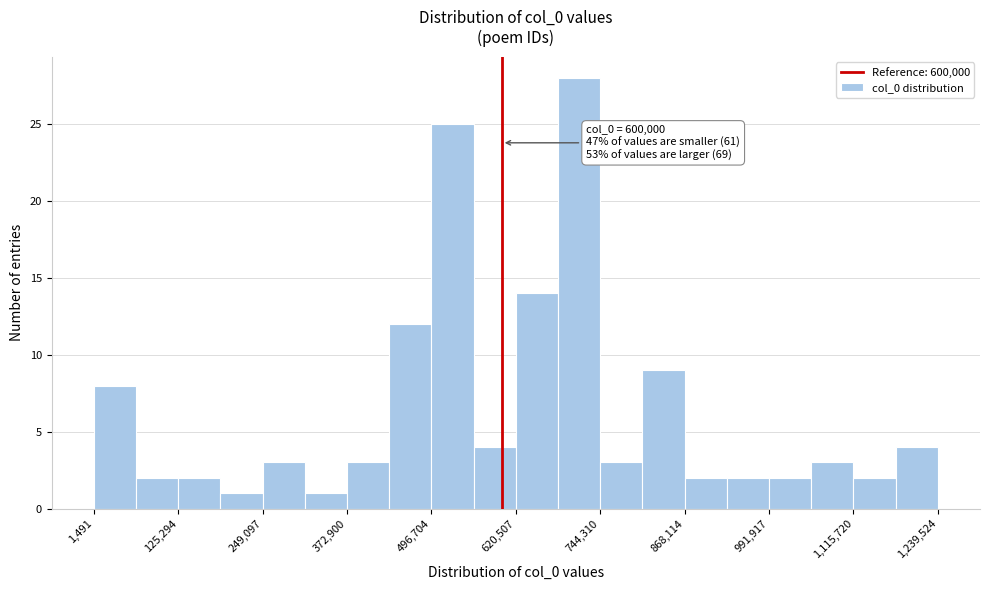

Read against the x-axis, roughly where is the centre of the tallest bar?

720000